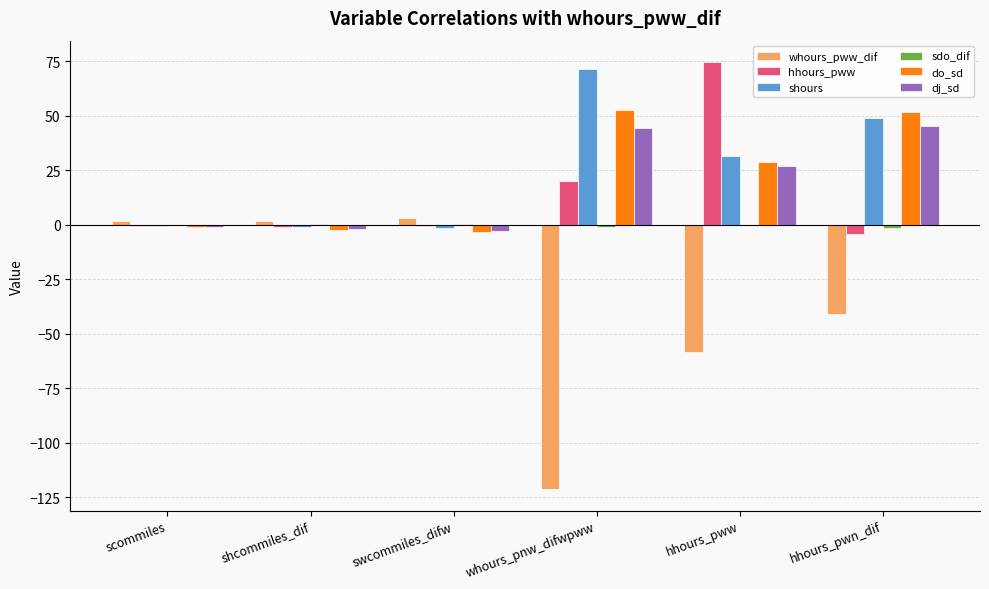

Between whours_pnw_difwpww and hhours_pwn_dif, which series saw the biggest shift?

whours_pww_dif